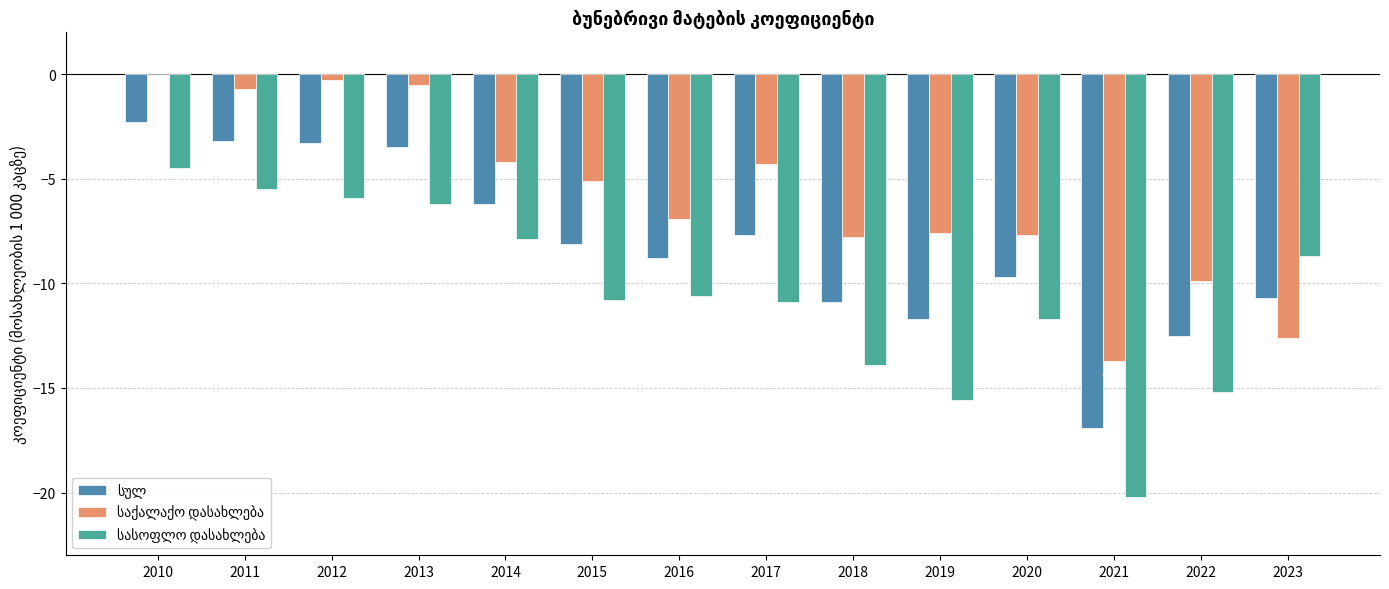

At which category is the sum across all series the highest?

2010